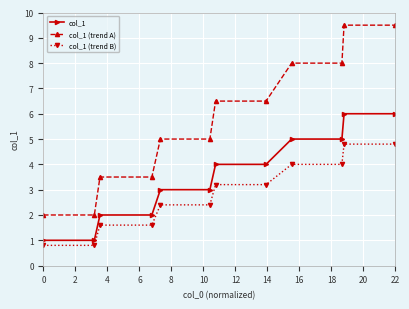

How many lines are shown in the chart?

3